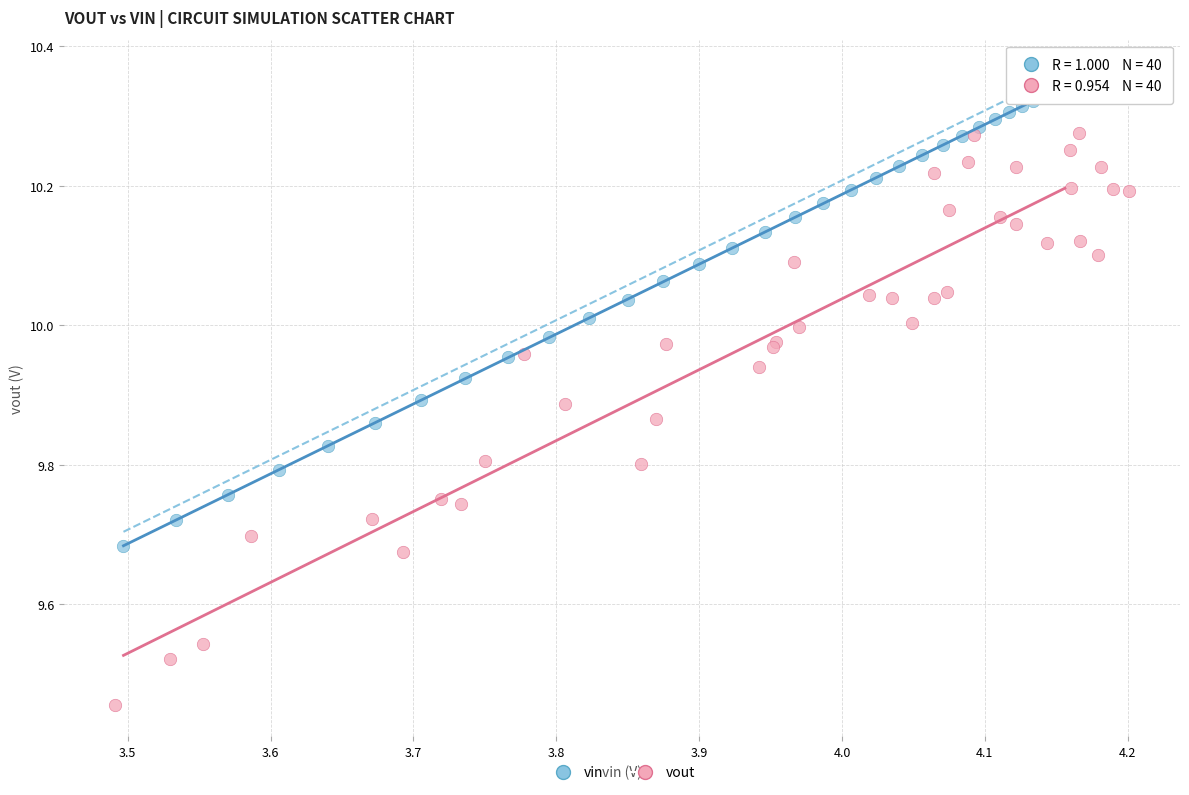

Which series contains the lowest Y value?

vout